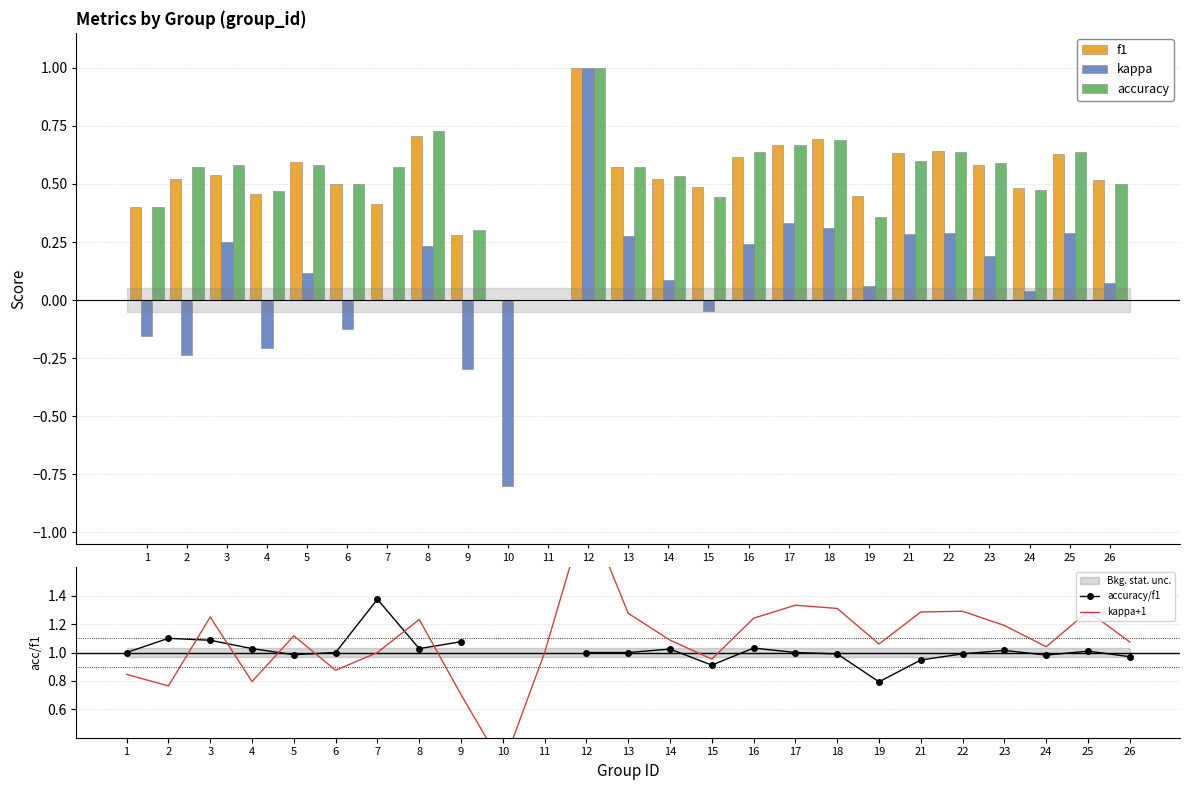

Which series has the largest total across all categories?

kappa+1